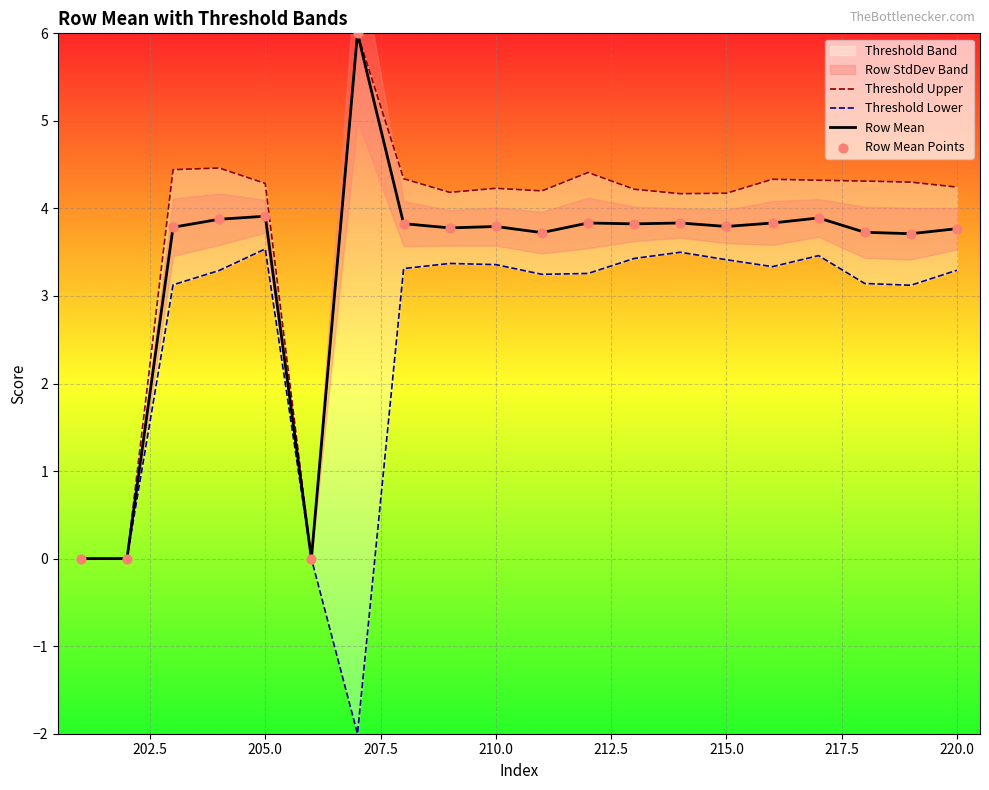

Is it true that Row Mean equals 3.9 at 205.0?

True